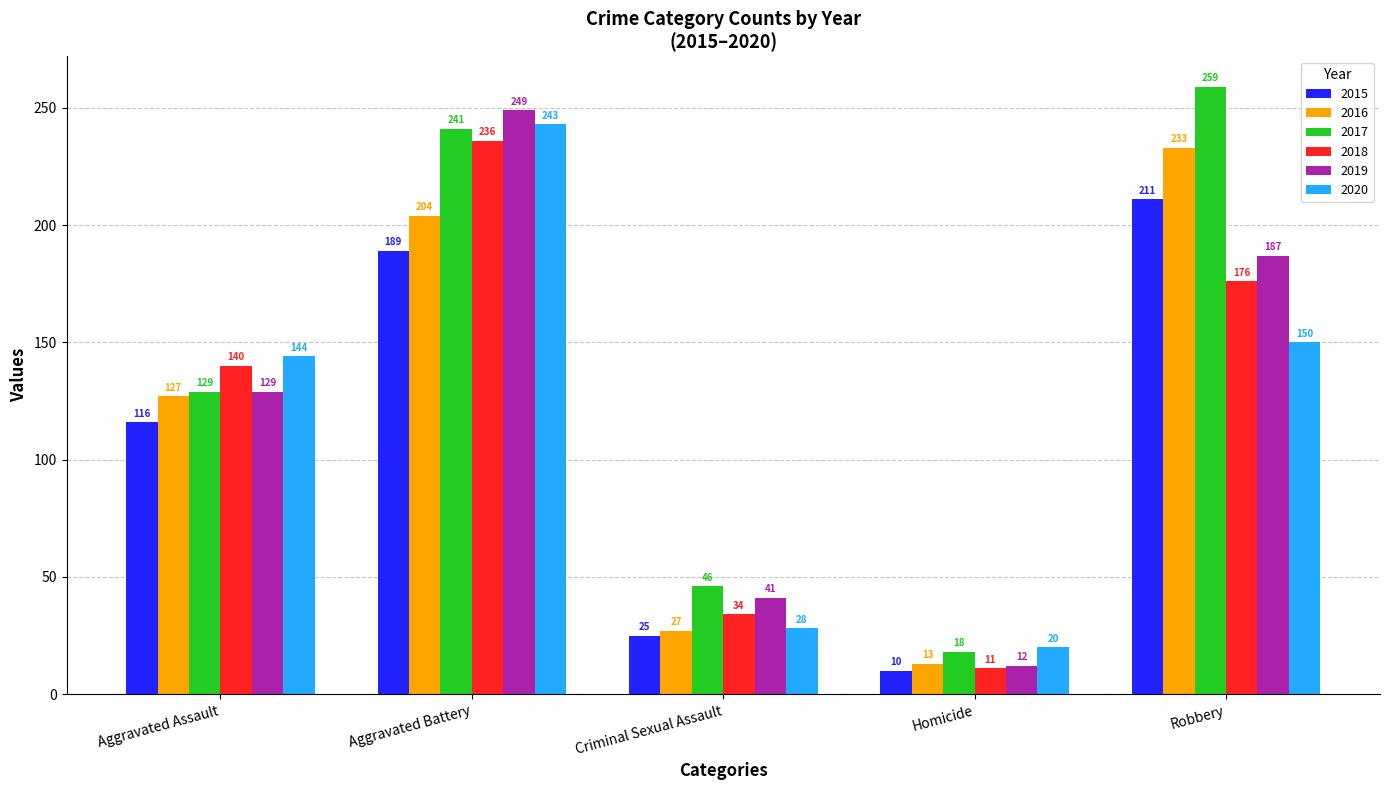

Which category has the lowest value across all series?

Homicide